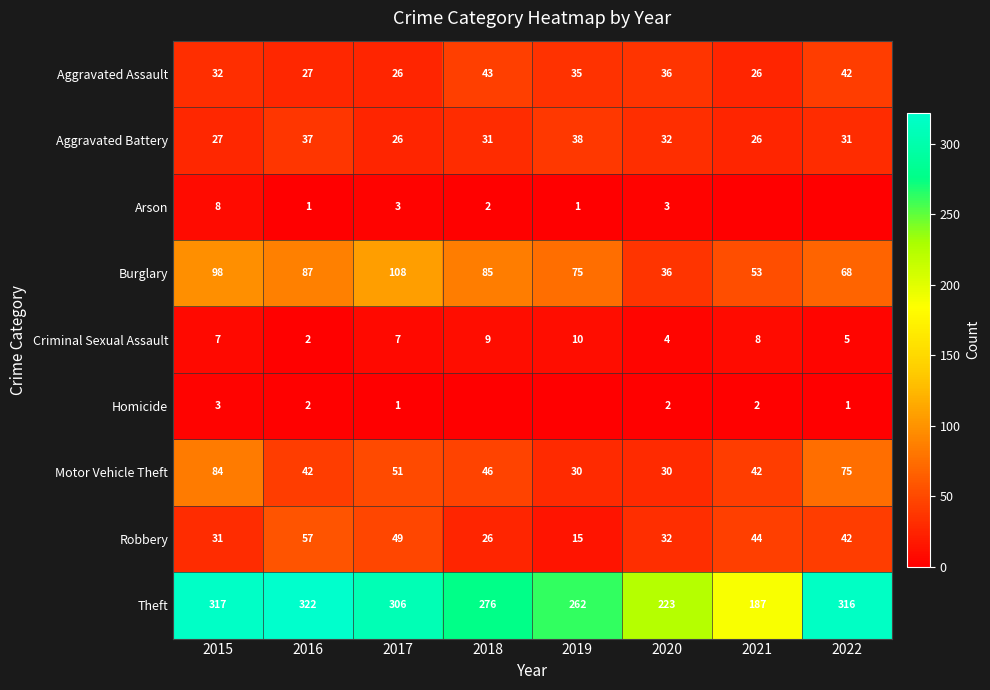

The Aggravated Assault series shows 26 at 2017. True or false?

True